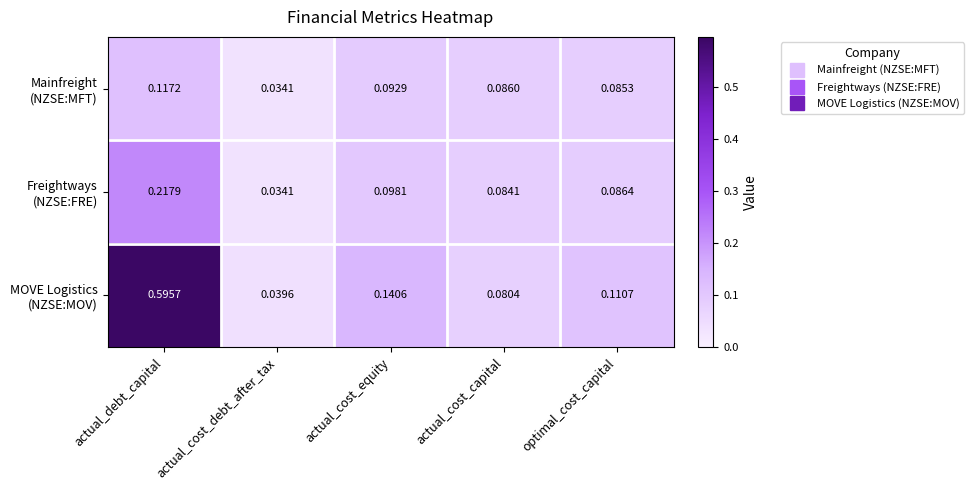

At which category does the chart reach its peak across all series?

actual_debt_capital